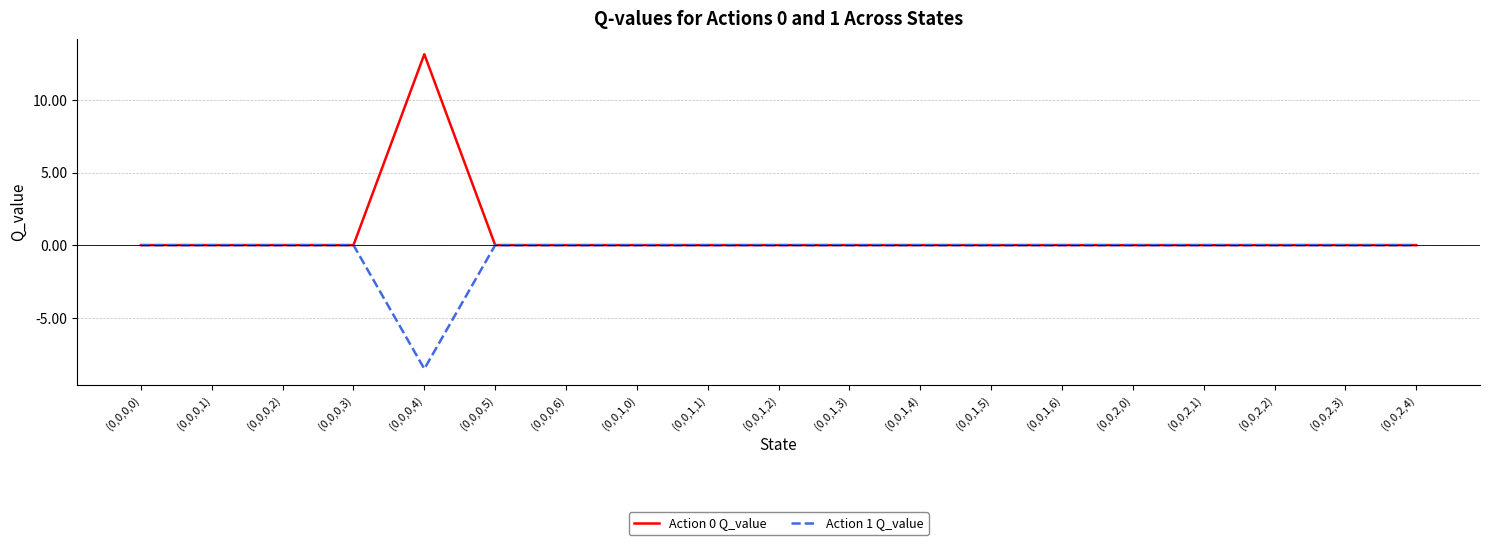

Rank the series by their average value, from highest to lowest.

Action 0 Q_value, Action 1 Q_value